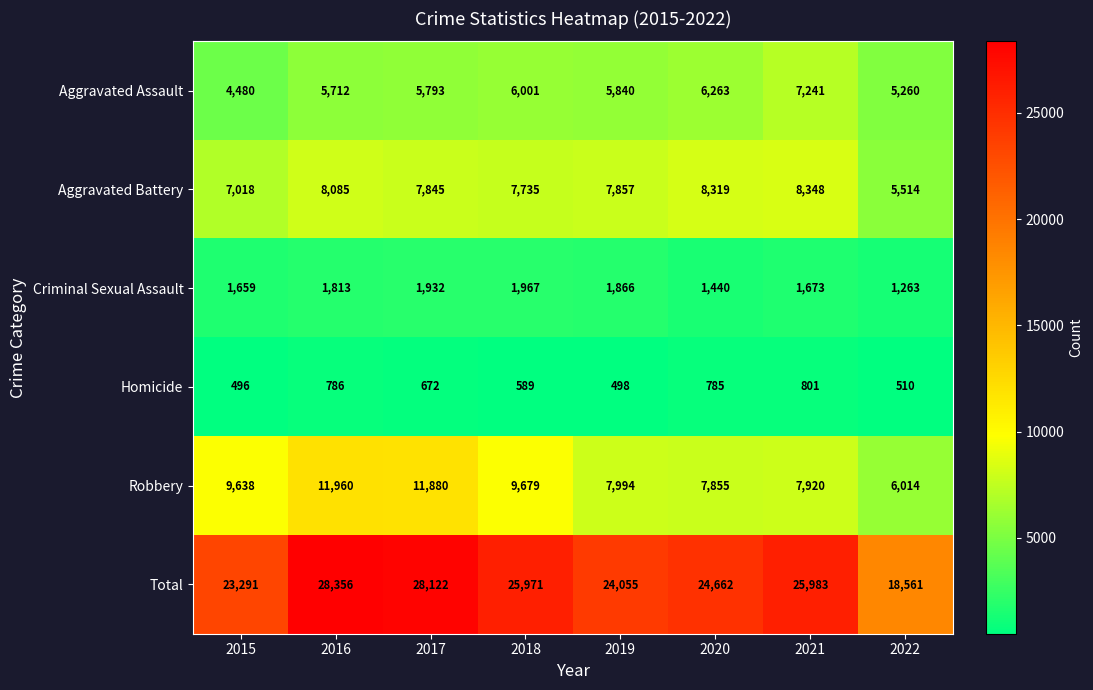

Which category has the highest value across all series?

2016